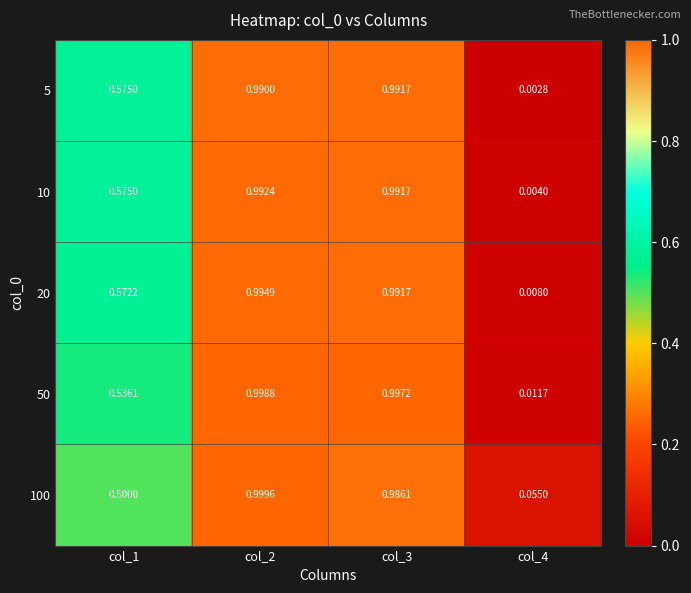

Rank the series by their maximum value, from highest to lowest.

100, 50, 20, 10, 5